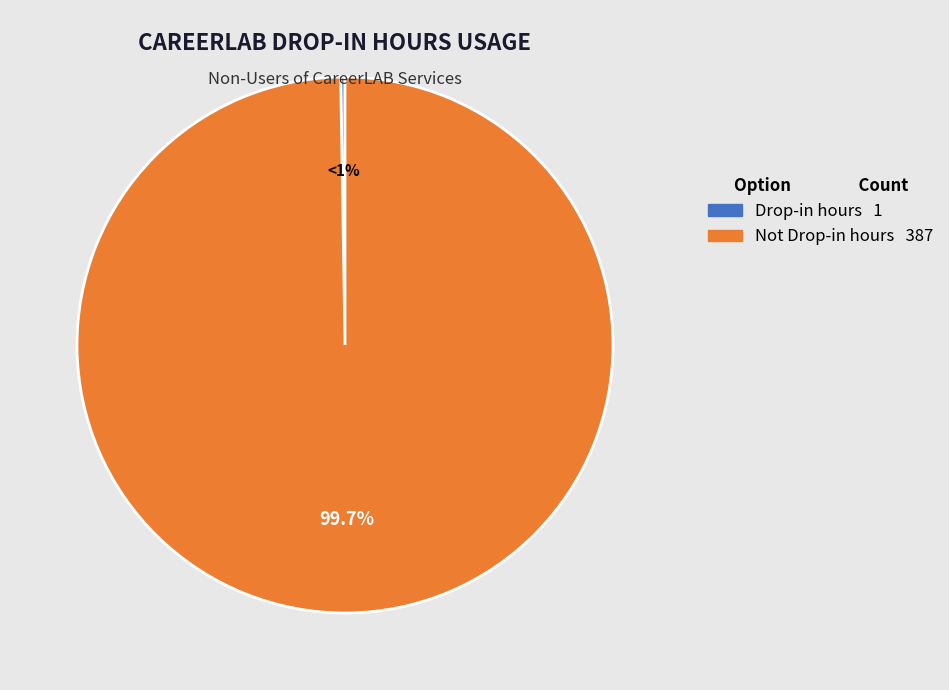

Combined, do Not Drop-in hours and Drop-in hours account for over 50%?

Yes